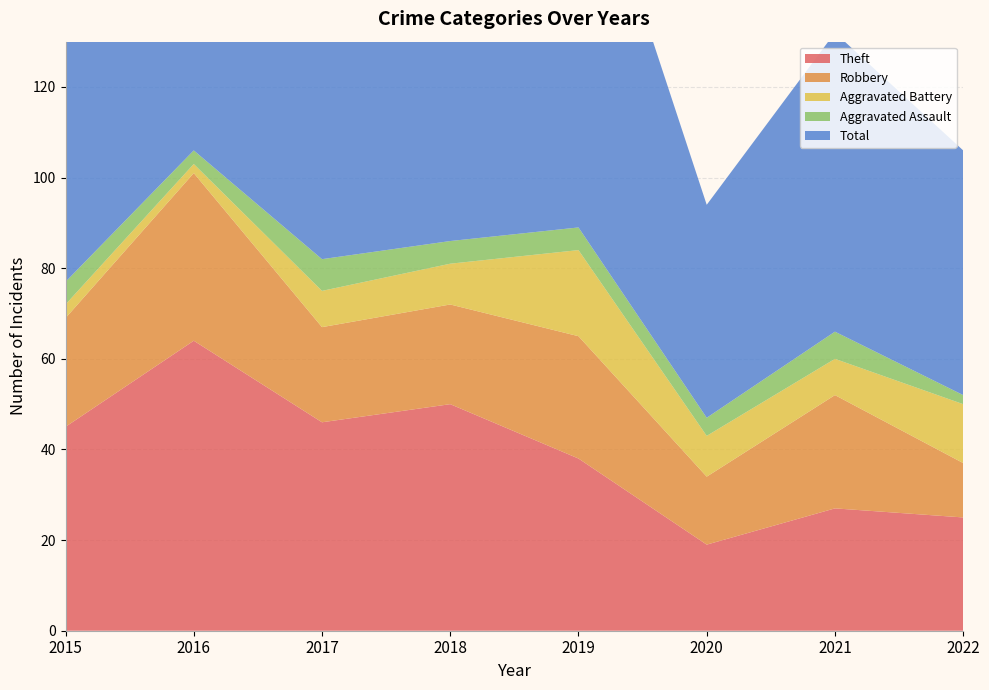

Reading left to right, list all the values displayed in this chart.

Theft: 45	64	46	50	38	19	27	25
Robbery: 24	37	21	22	27	15	25	12
Aggravated Battery: 3	2	8	9	19	9	8	13
Aggravated Assault: 5	3	7	5	5	4	6	2
Total: 77	106	82	88	91	47	66	54